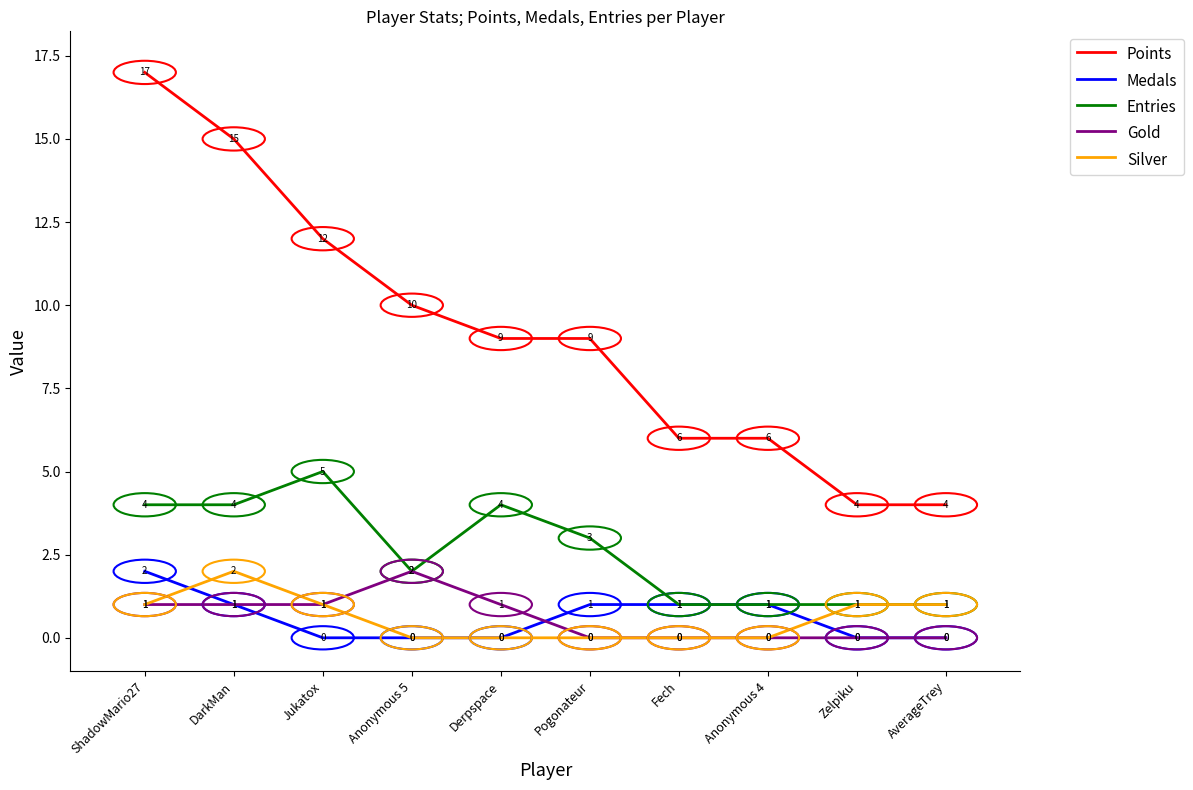

What position from the right is AverageTrey?

1